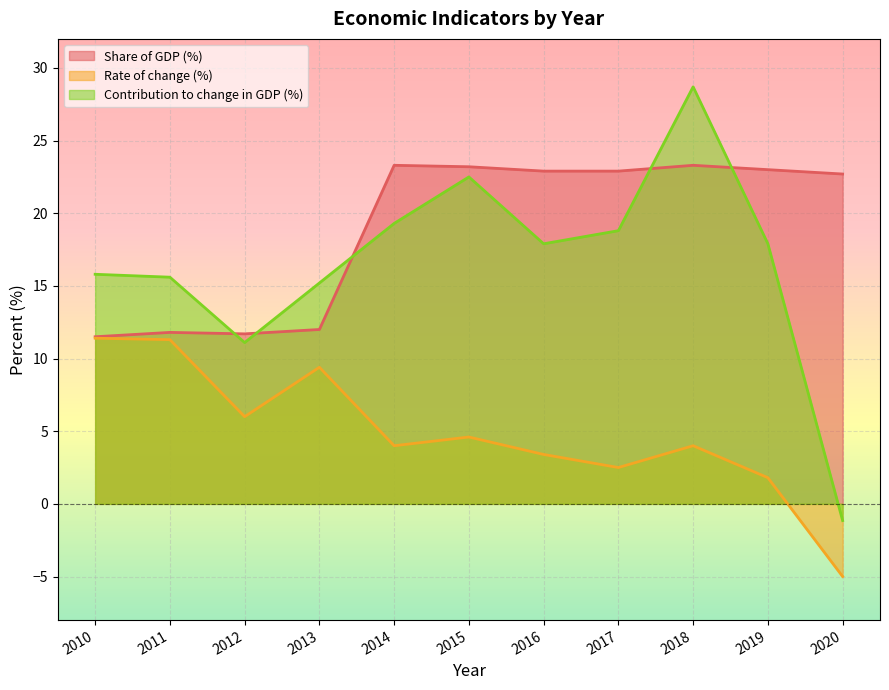

What is the value of the Contribution to change in GDP (%) point at the 2nd from the left?

15.6